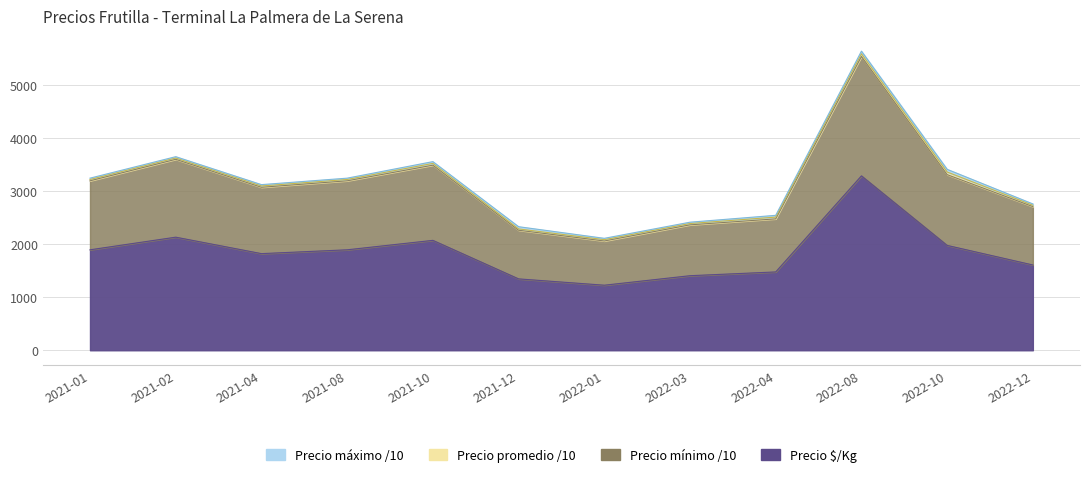

How many values in the Precio máximo series are below 3243?

6